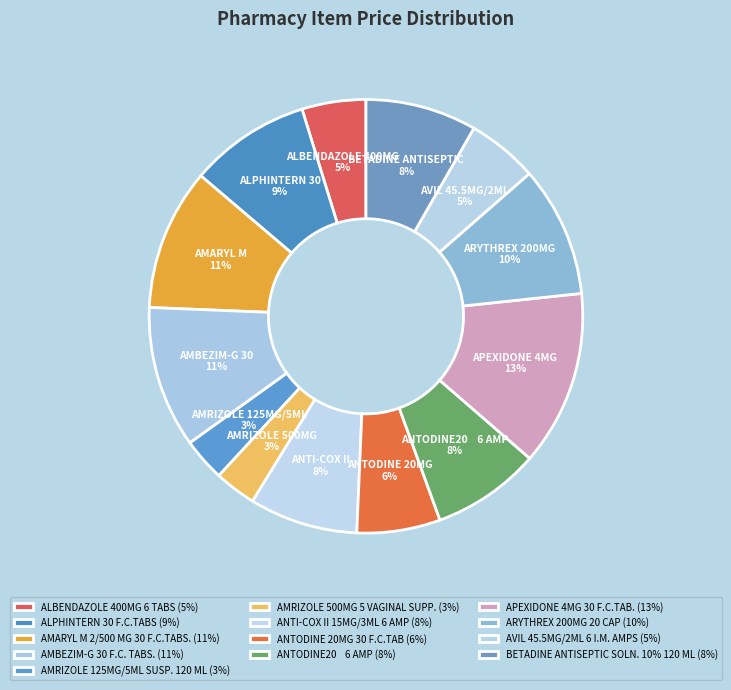

How many slices are in this pie chart?

13